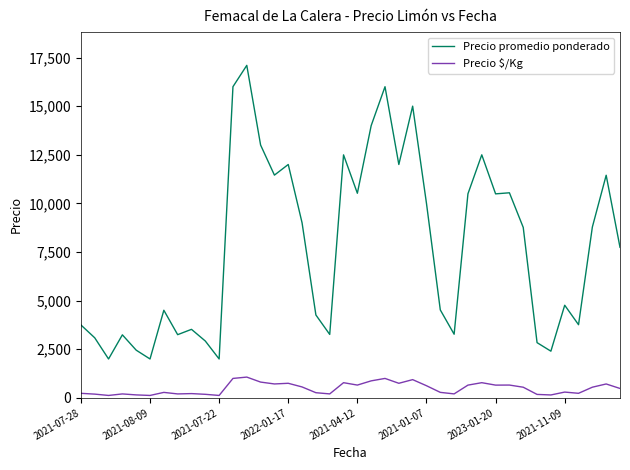

True or false: Precio promedio ponderado and Precio $/Kg cross at least once.

False